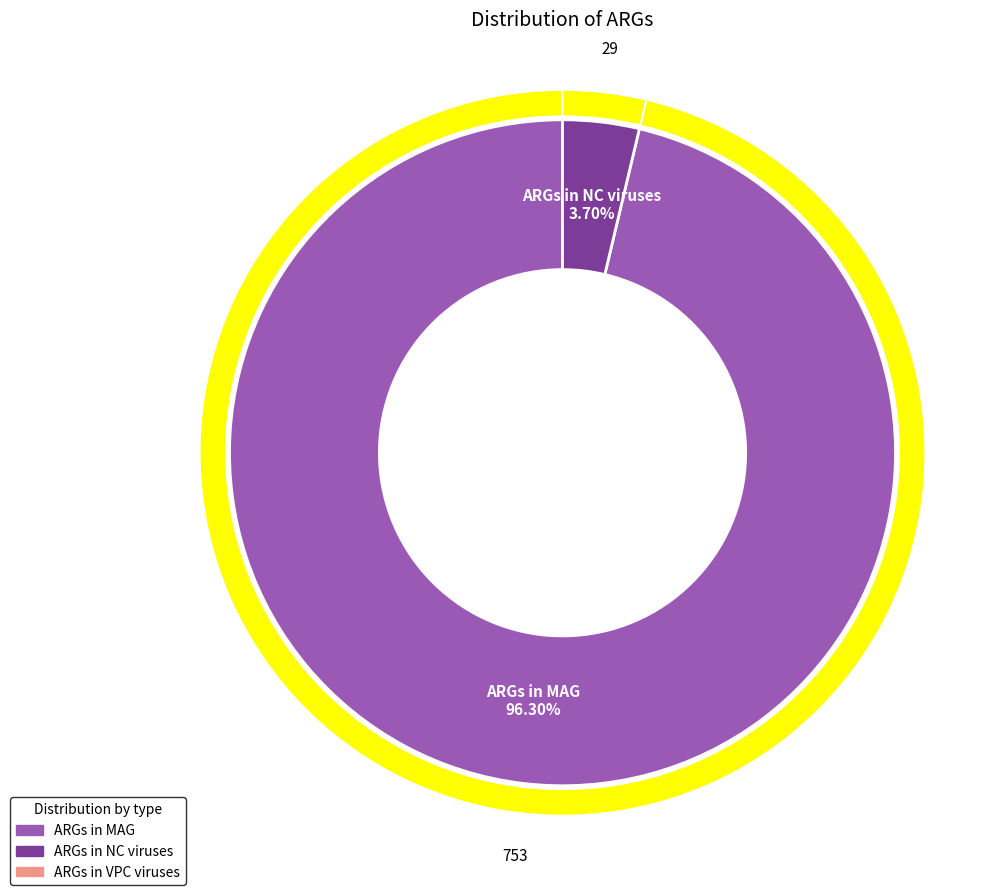

To the nearest percent, what is the average slice percentage?

33%